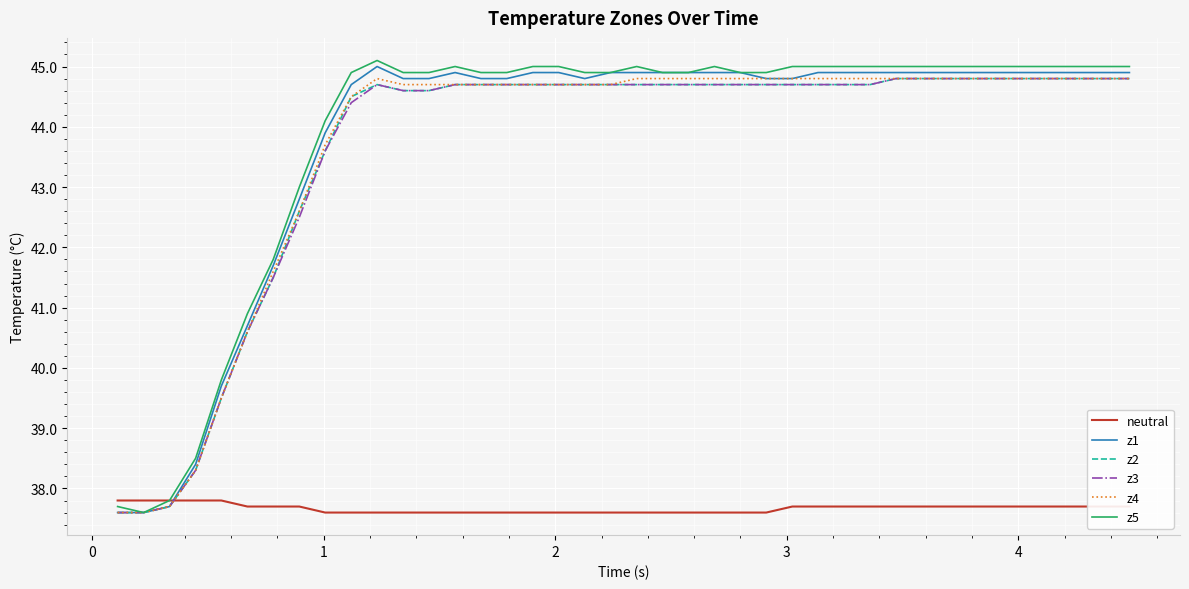

What is the greatest value displayed?

45.1